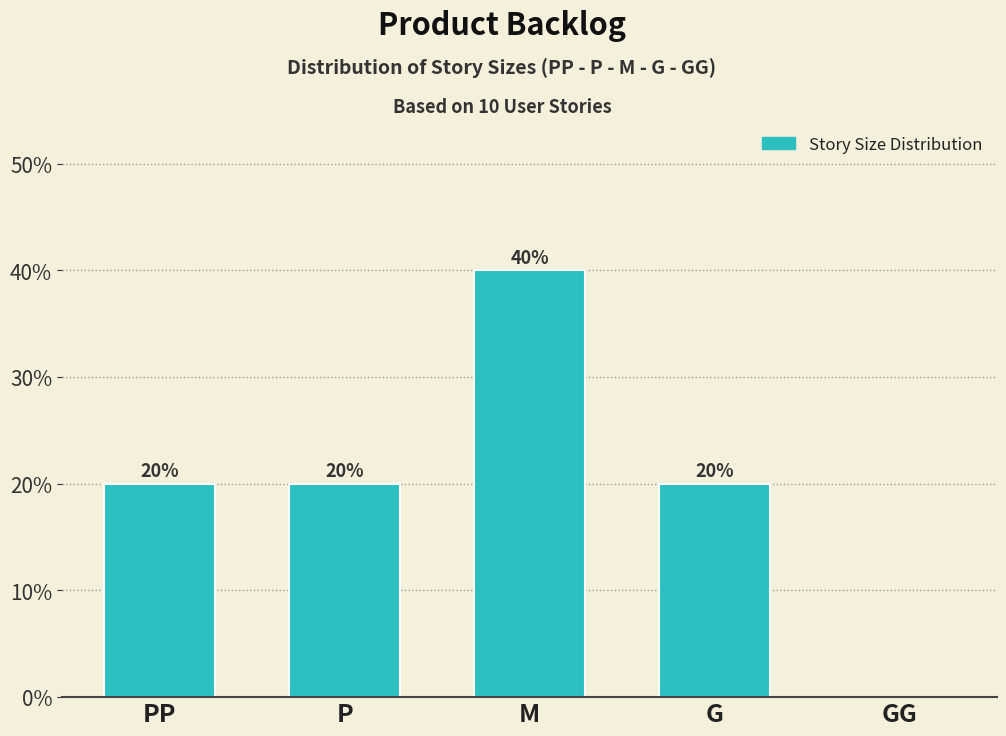

Reading right to left, list all the values displayed in this chart.

GG=0	G=20	M=40	P=20	PP=20